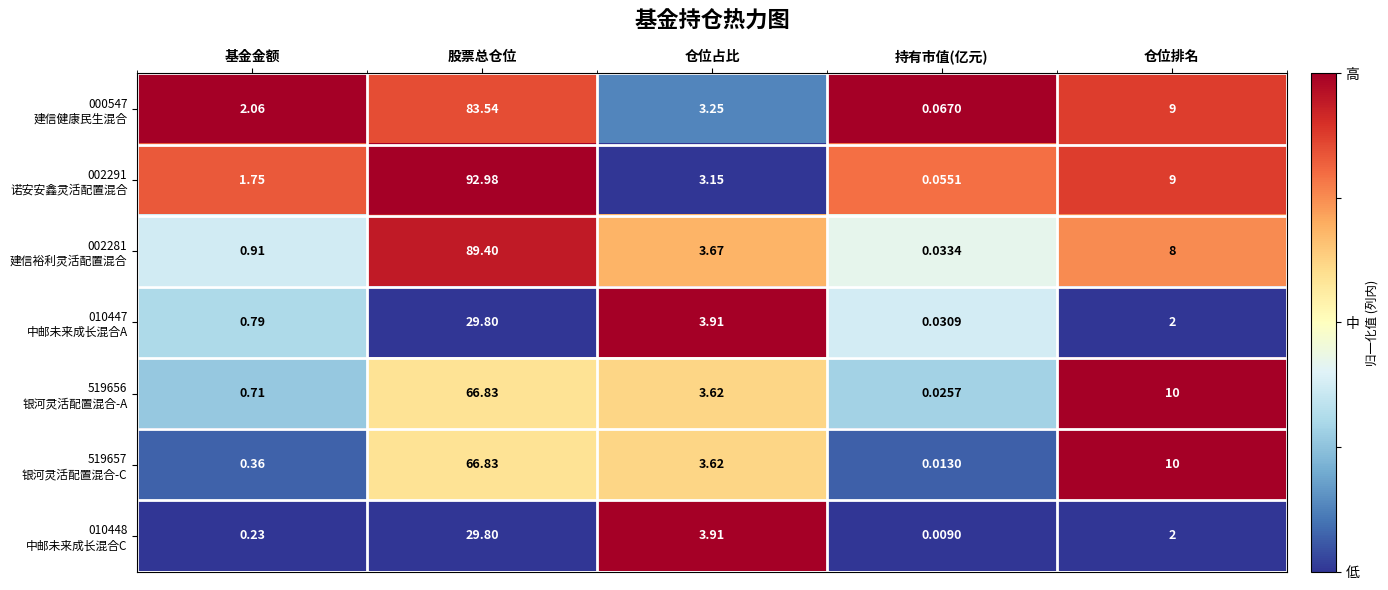

At which category is the sum across all series the highest?

股票总仓位